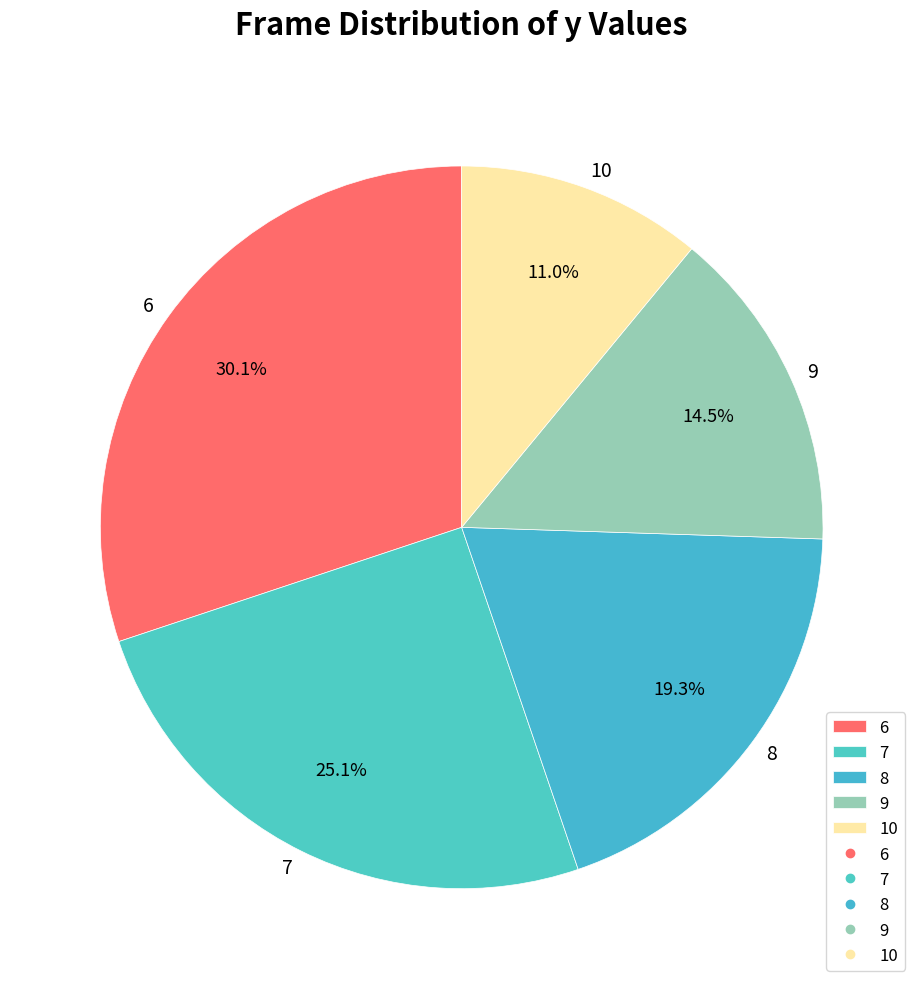

Which category has the smallest portion of the pie?

10